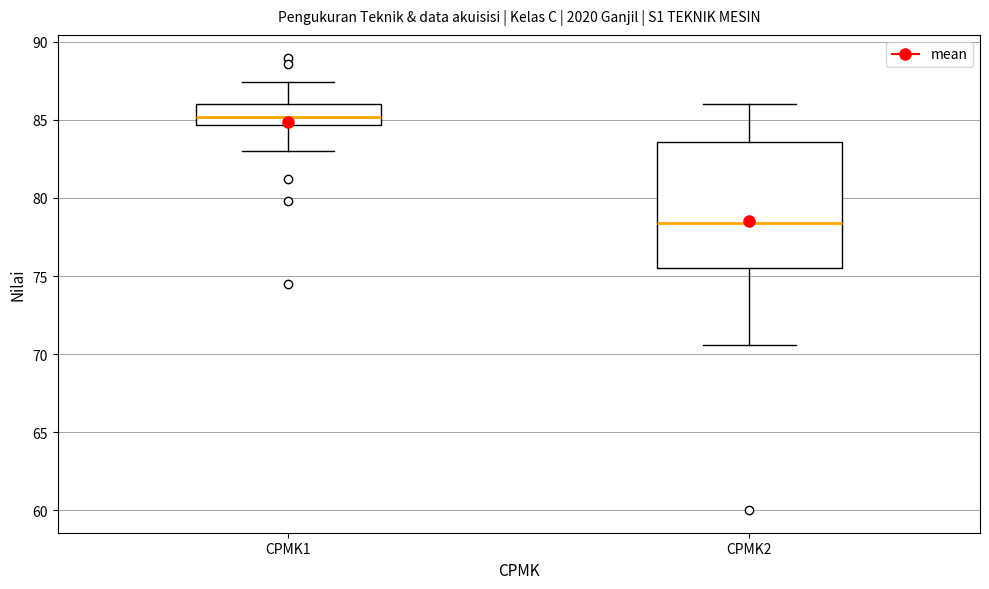

Reading left to right, read every box against the y-axis: the position of its median line, the range the box covers, and the ends of its whiskers. The values are not printed on the chart, so give them approximately, as read against the axis.

CPMK1: median 85.0, box 84.5 to 86.0, whiskers 83.0 to 87.5
CPMK2: median 78.5, box 75.5 to 83.5, whiskers 70.5 to 86.0